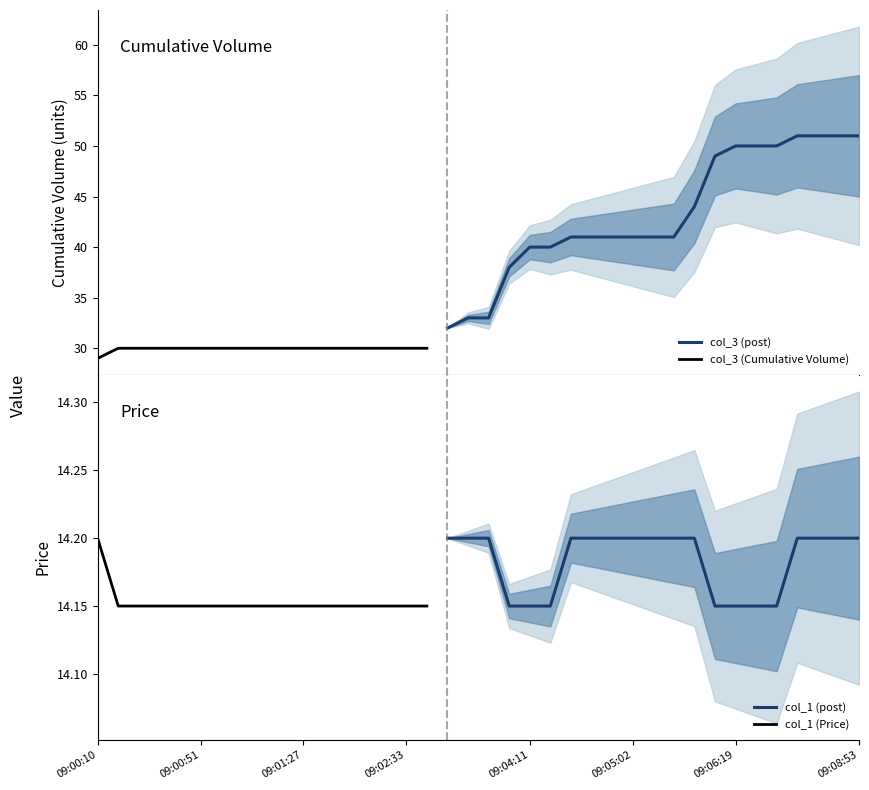

Rank the series at 09:07:36 from lowest to highest value.

col_1 (Price), col_3 (Cumulative Volume)